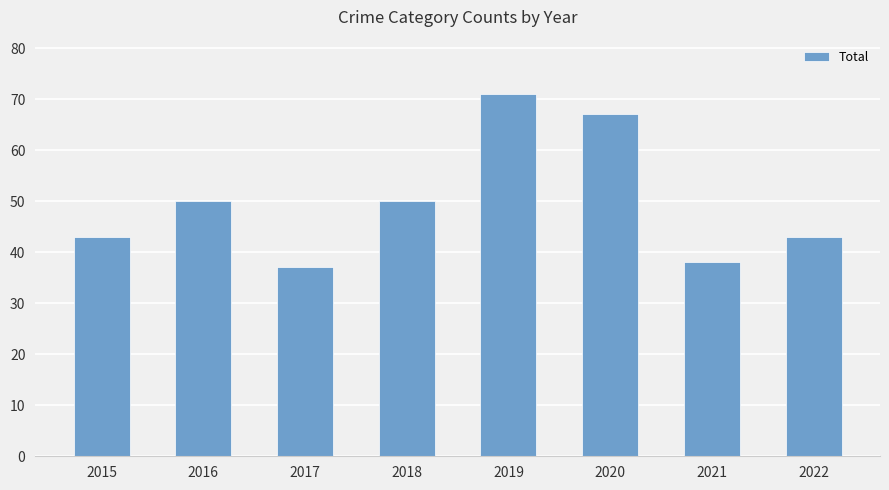

What is the value of the 7th bar from the left?

38